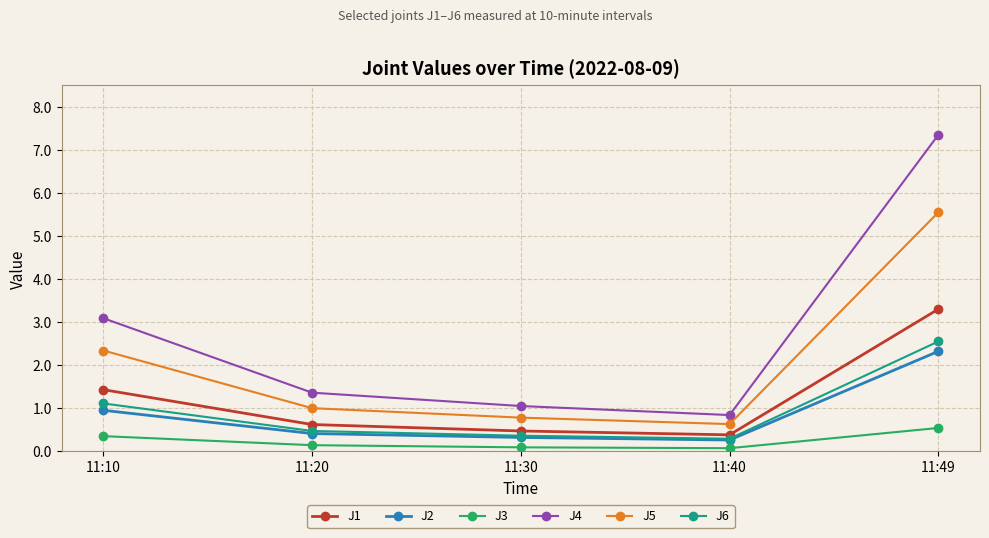

Between 11:10 and 11:30, which series saw the biggest shift?

J4